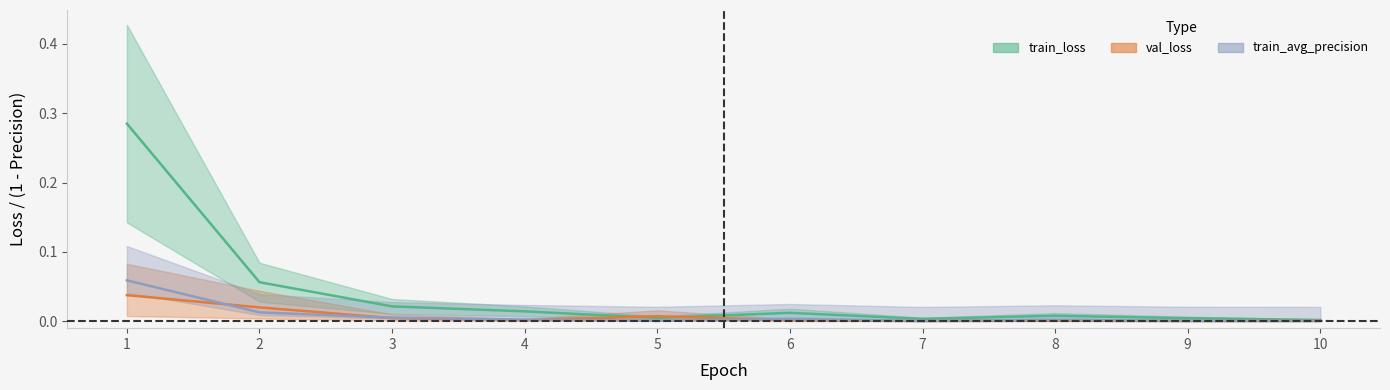

Where is the first local minimum for train_loss?

5